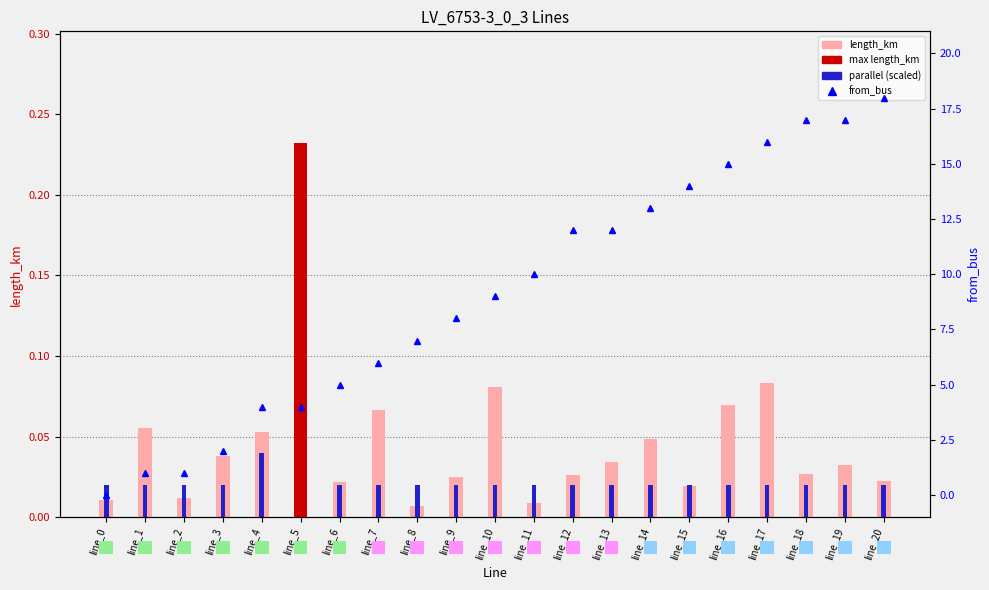

Rank the categories by parallel value from highest to lowest.

line_4, line_5, line_0, line_1, line_2, line_3, line_6, line_7, line_8, line_9, line_10, line_11, line_12, line_13, line_14, line_15, line_16, line_17, line_18, line_19, line_20